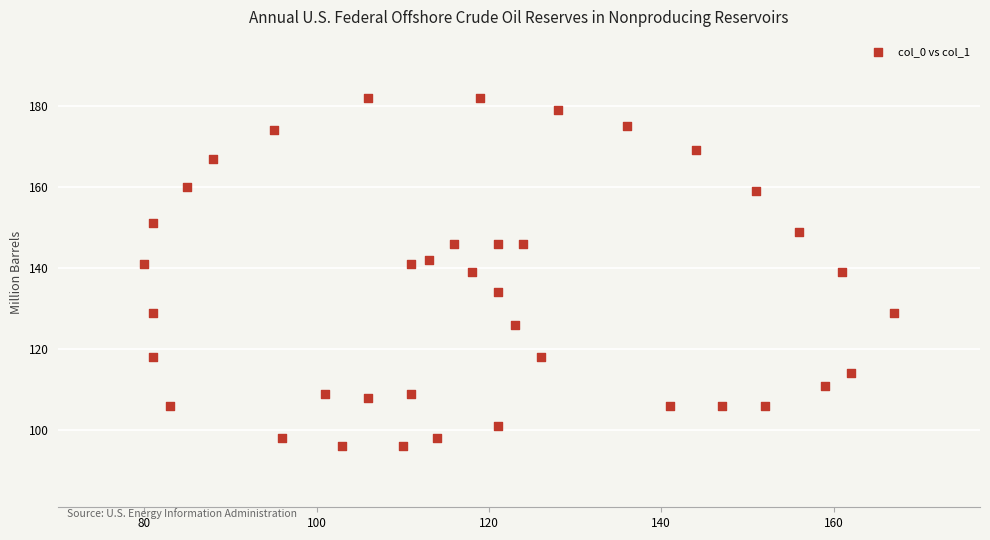

What is the range of Y values (max minus min)?

86